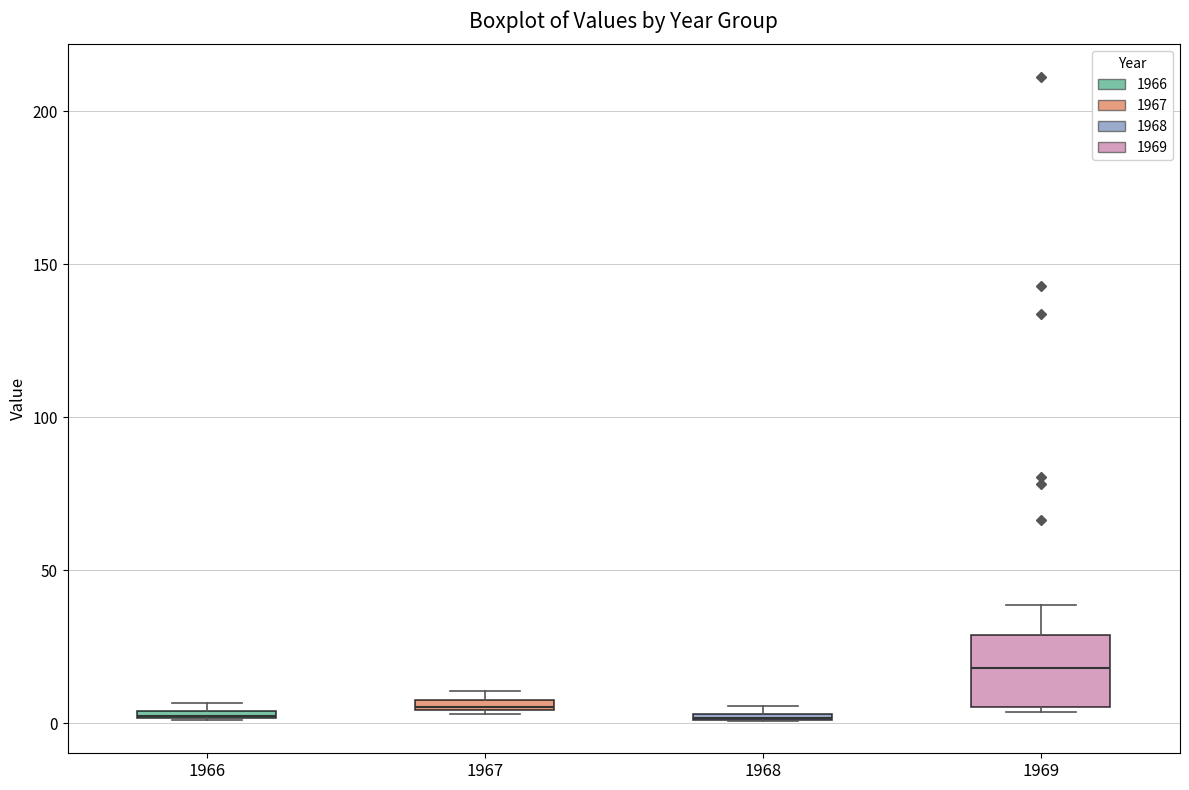

Where is the upper edge of the box at x = 1967 on the y-axis? The values are not printed on the chart, so give them approximately, as read against the axis.

10